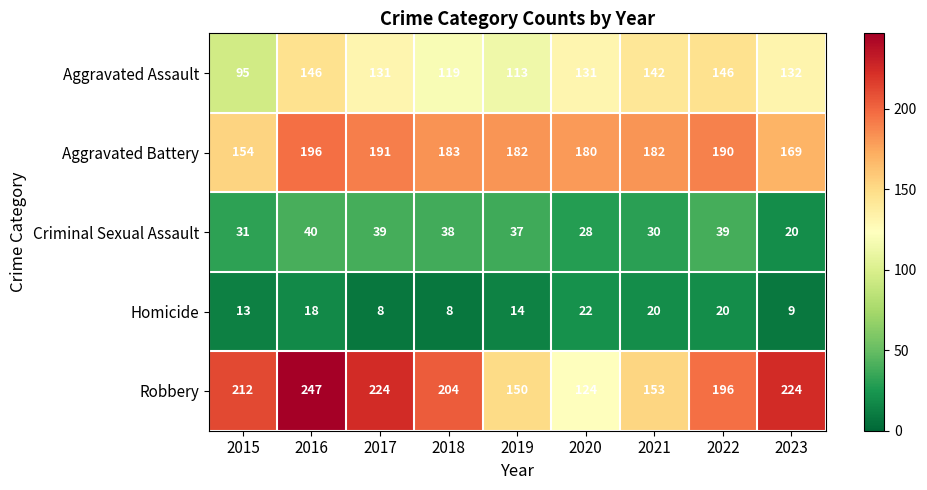

What is the difference between the highest and lowest values at 2022?

176